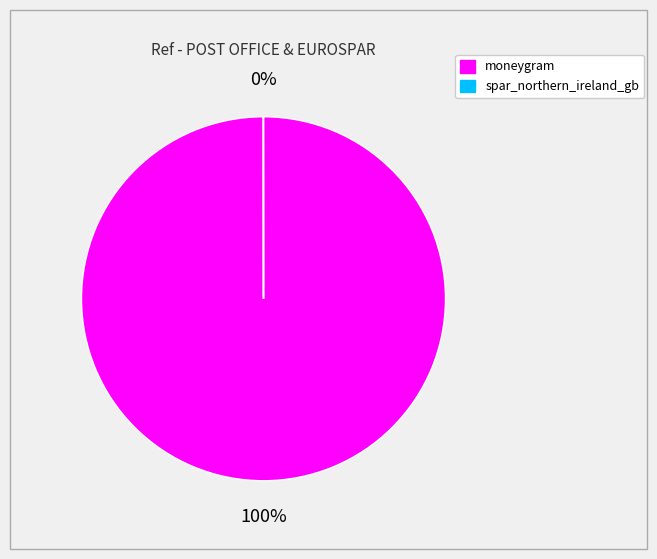

Is it true that moneygram is 100% of the pie?

True